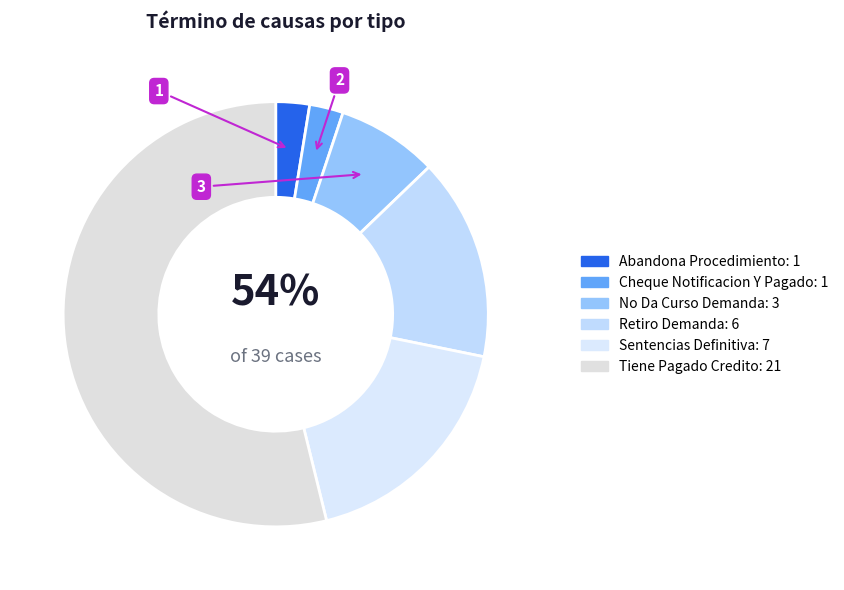

To the nearest percent, what percentage of the pie is Tiene Pagado Credito?

54%